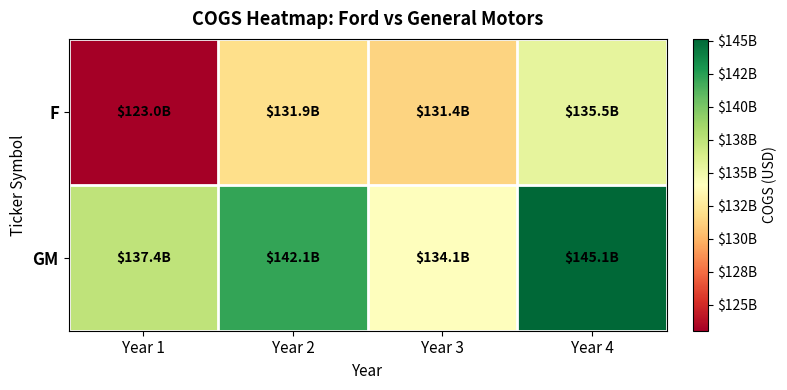

Reading left to right, extract all data points from this chart.

F: Year 1=123050000000	Year 2=131903000000	Year 3=131409000000	Year 4=135488000000
GM: Year 1=137373000000	Year 2=142121000000	Year 3=134054000000	Year 4=145125000000